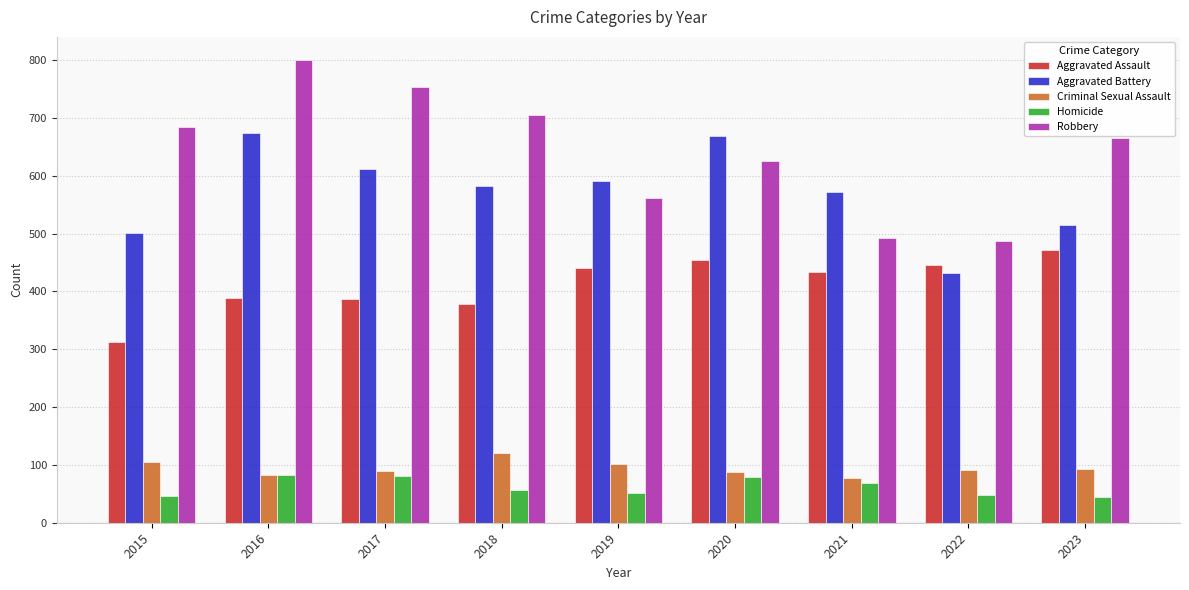

Is the value of Criminal Sexual Assault at 2021 greater than the value of Aggravated Assault at 2021?

No